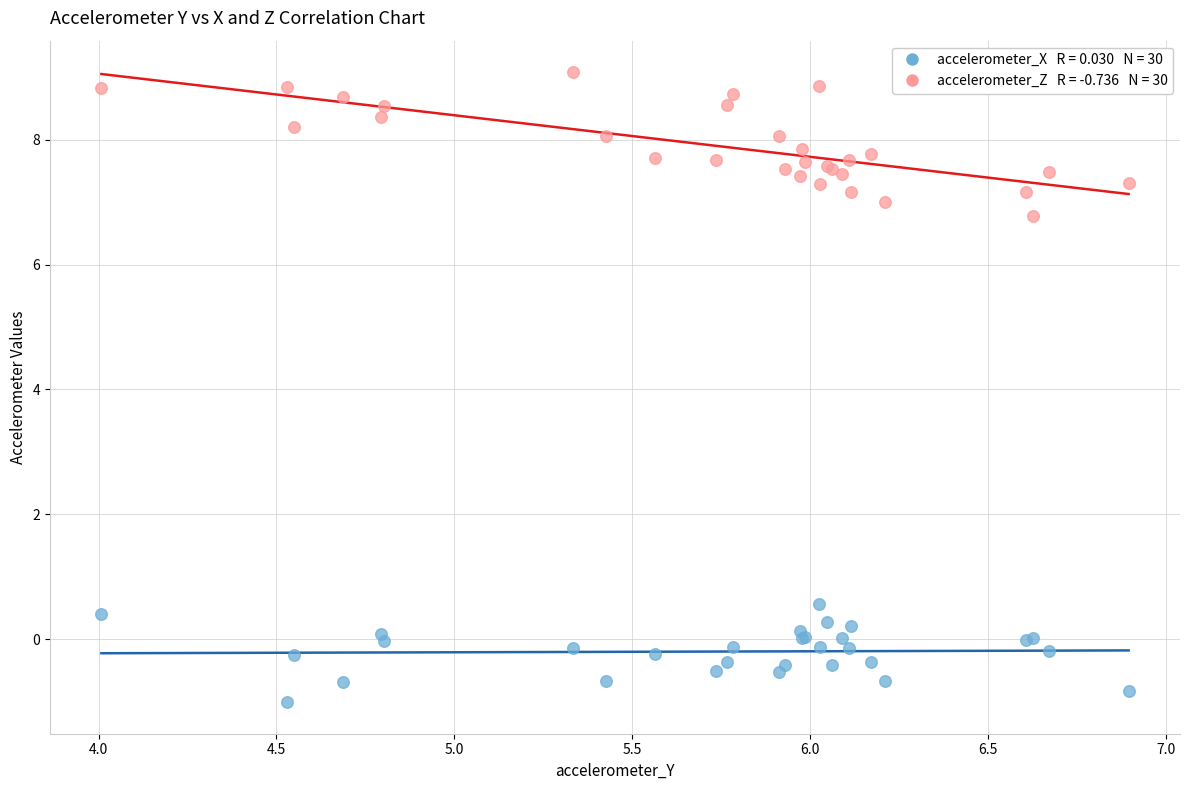

Across all series, what Y value is closest to 4?

6.8